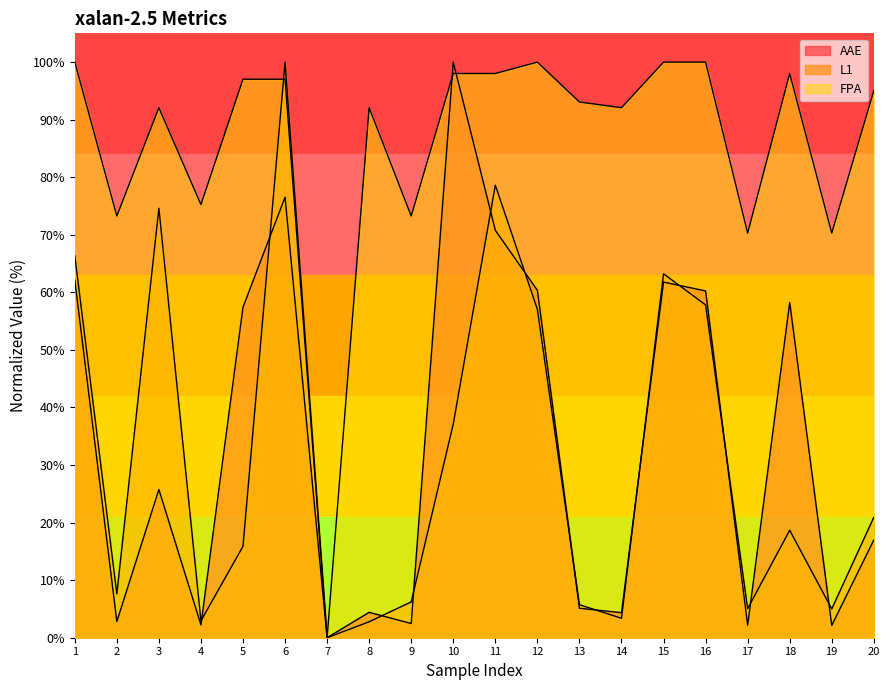

At which label does FPA first exceed 95?

1